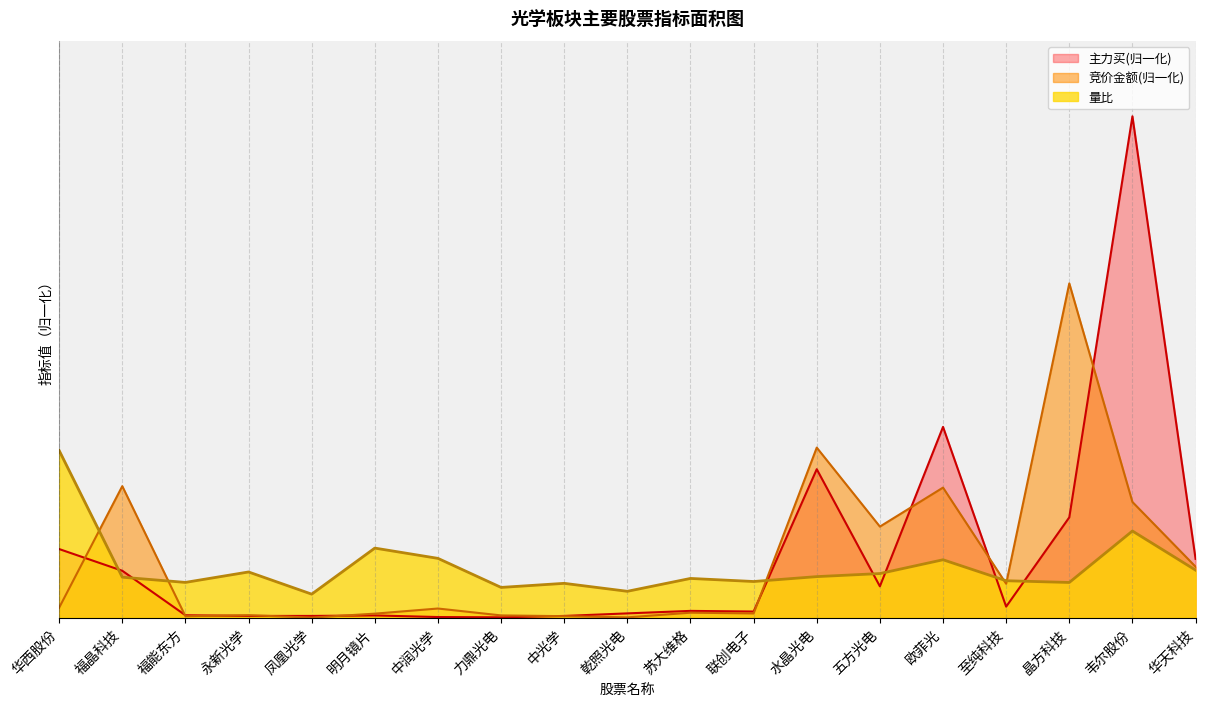

Where is 竞价金额 nearest to the value 3?

福晶科技